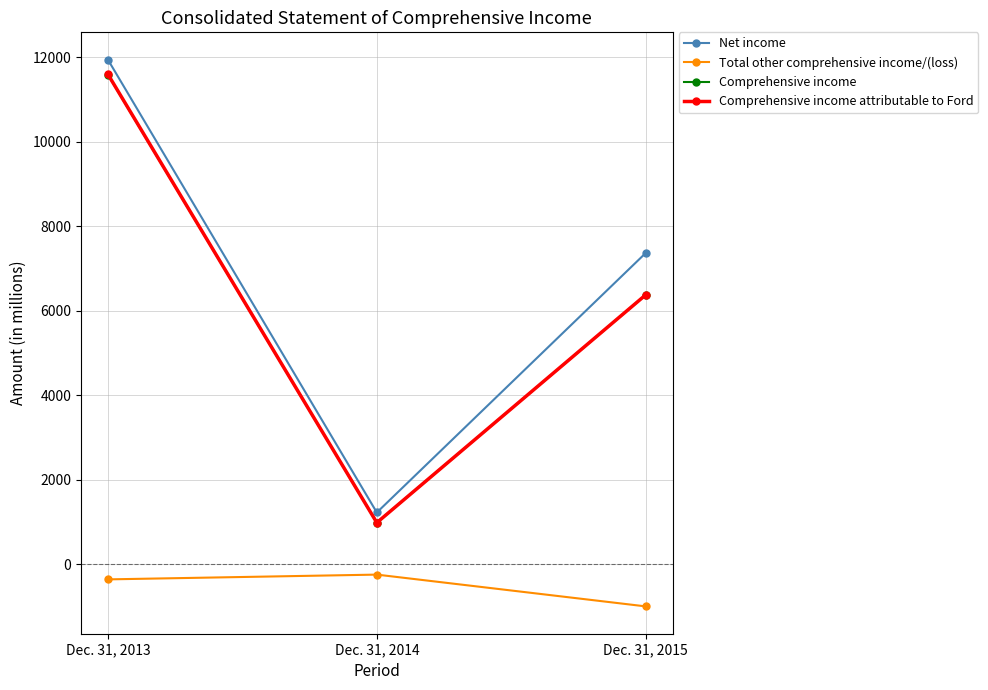

Count the Total other comprehensive income/(loss) values in the range -992 to -240.

3